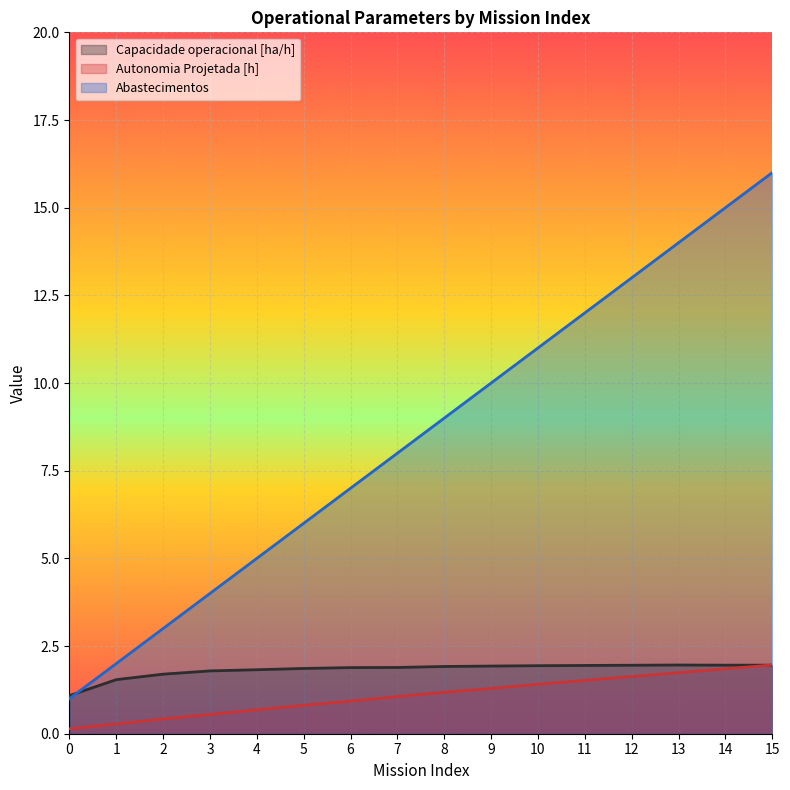

What are all the series names shown in the legend?

Capacidade operacional [ha/h], Autonomia Projetada [h], Abastecimentos